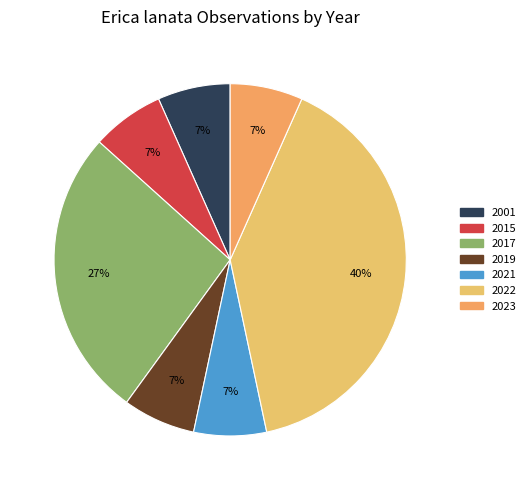

Count the number of slices in the pie.

7